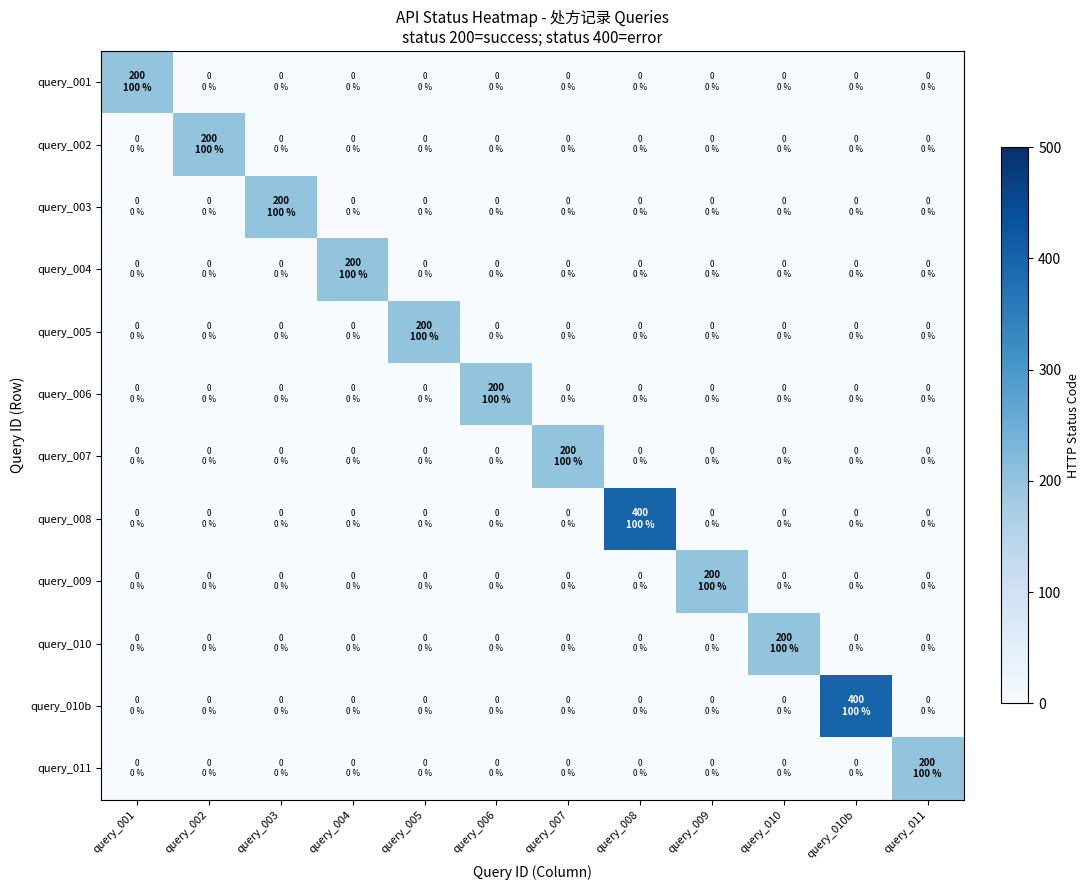

Reading left to right, list all the values displayed in this chart.

query_001: query_001=200	query_002=0	query_003=0	query_004=0	query_005=0	query_006=0	query_007=0	query_008=0	query_009=0	query_010=0	query_010b=0	query_011=0
query_002: query_001=0	query_002=200	query_003=0	query_004=0	query_005=0	query_006=0	query_007=0	query_008=0	query_009=0	query_010=0	query_010b=0	query_011=0
query_003: query_001=0	query_002=0	query_003=200	query_004=0	query_005=0	query_006=0	query_007=0	query_008=0	query_009=0	query_010=0	query_010b=0	query_011=0
query_004: query_001=0	query_002=0	query_003=0	query_004=200	query_005=0	query_006=0	query_007=0	query_008=0	query_009=0	query_010=0	query_010b=0	query_011=0
query_005: query_001=0	query_002=0	query_003=0	query_004=0	query_005=200	query_006=0	query_007=0	query_008=0	query_009=0	query_010=0	query_010b=0	query_011=0
query_006: query_001=0	query_002=0	query_003=0	query_004=0	query_005=0	query_006=200	query_007=0	query_008=0	query_009=0	query_010=0	query_010b=0	query_011=0
query_007: query_001=0	query_002=0	query_003=0	query_004=0	query_005=0	query_006=0	query_007=200	query_008=0	query_009=0	query_010=0	query_010b=0	query_011=0
query_008: query_001=0	query_002=0	query_003=0	query_004=0	query_005=0	query_006=0	query_007=0	query_008=400	query_009=0	query_010=0	query_010b=0	query_011=0
query_009: query_001=0	query_002=0	query_003=0	query_004=0	query_005=0	query_006=0	query_007=0	query_008=0	query_009=200	query_010=0	query_010b=0	query_011=0
query_010: query_001=0	query_002=0	query_003=0	query_004=0	query_005=0	query_006=0	query_007=0	query_008=0	query_009=0	query_010=200	query_010b=0	query_011=0
query_010b: query_001=0	query_002=0	query_003=0	query_004=0	query_005=0	query_006=0	query_007=0	query_008=0	query_009=0	query_010=0	query_010b=400	query_011=0
query_011: query_001=0	query_002=0	query_003=0	query_004=0	query_005=0	query_006=0	query_007=0	query_008=0	query_009=0	query_010=0	query_010b=0	query_011=200